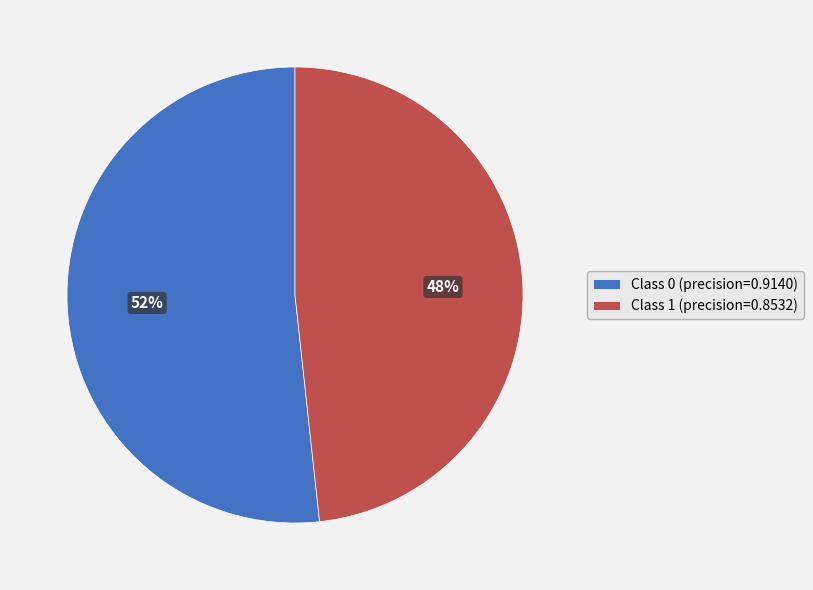

What percentage is the Class 0 (precision=0.9140) slice, to the nearest percent?

52%